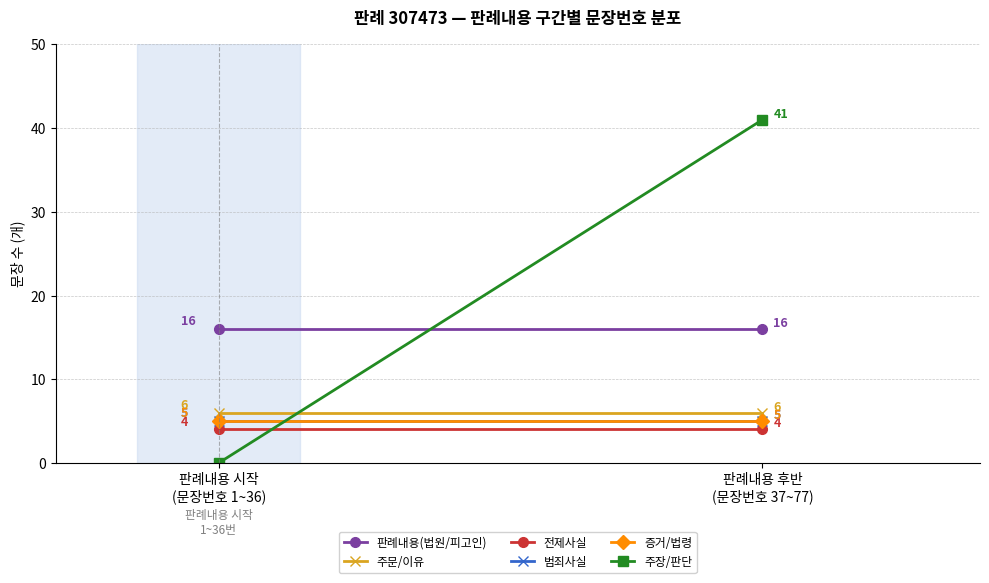

What is the highest value of the 주장/판단 series?

41